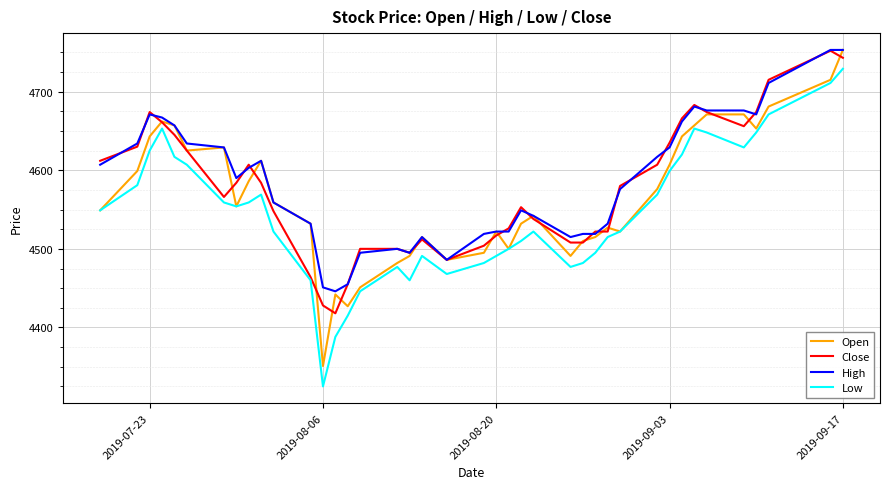

What is the greatest value displayed?

4753